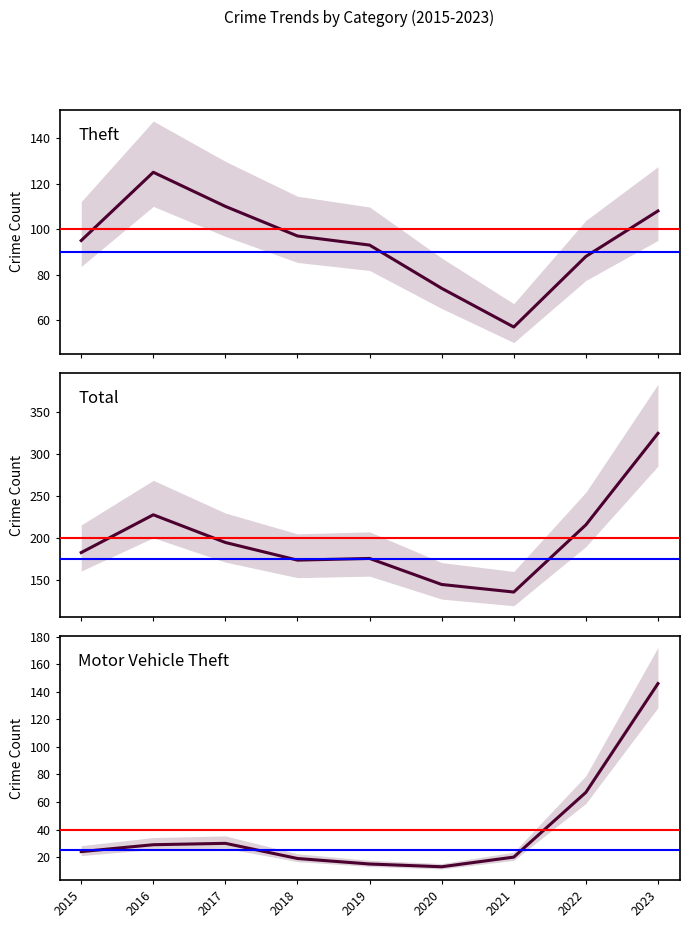

What is the difference between the Motor Vehicle Theft values at 2020 and 2015?

11